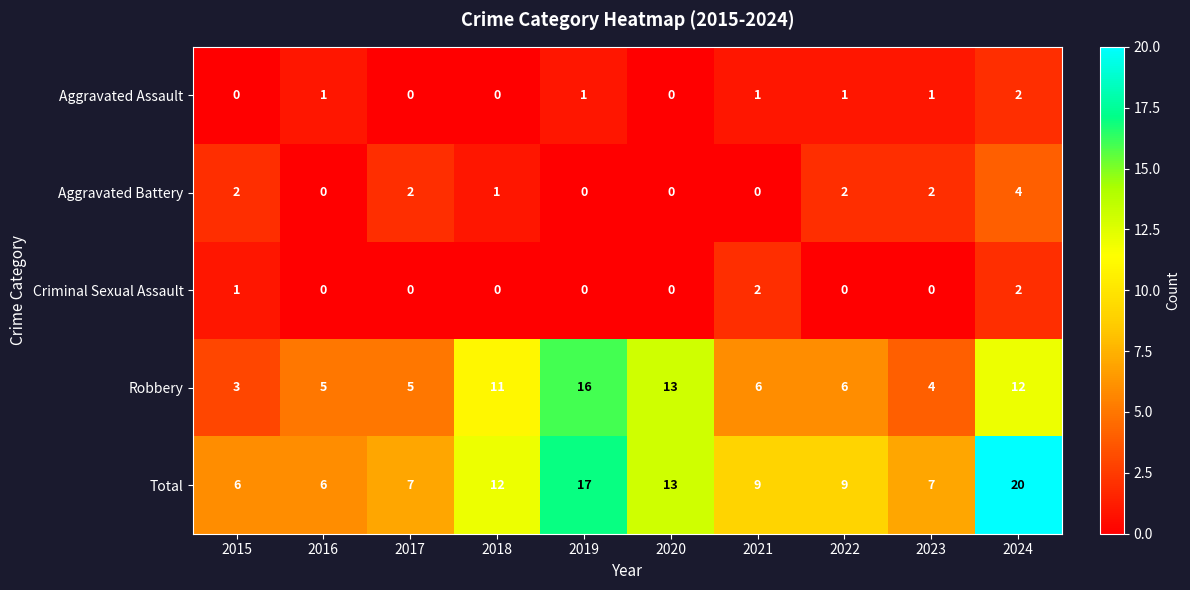

What is the difference between the maximum and minimum values in the Total series?

14